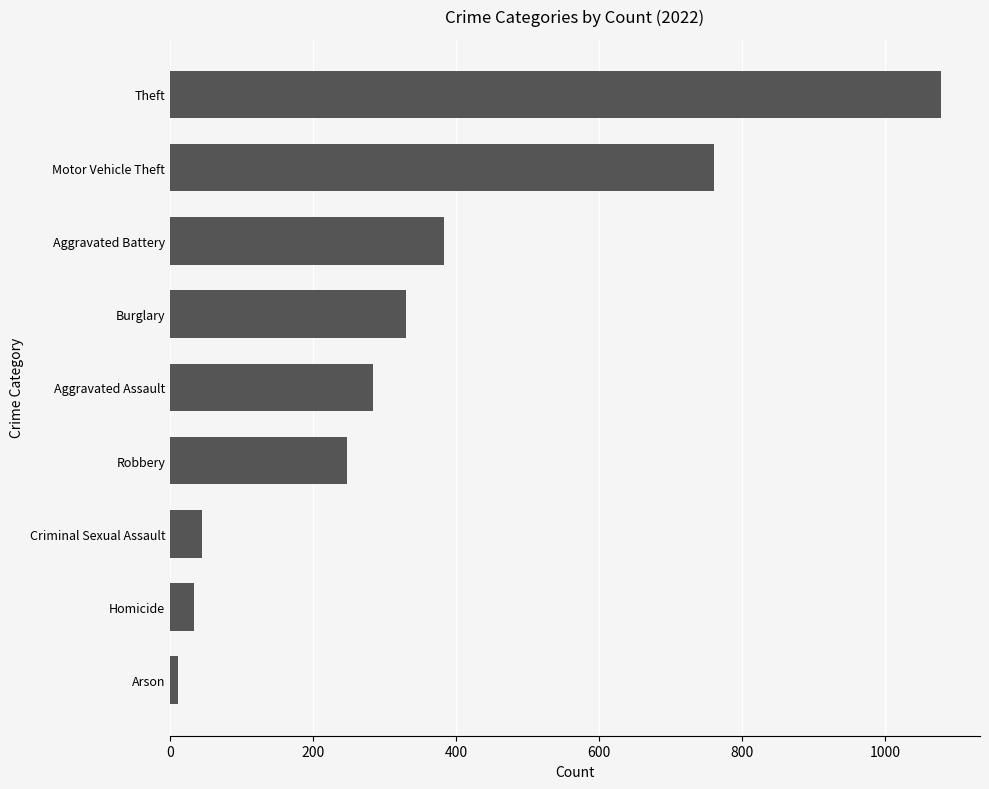

Is it true that the value at Criminal Sexual Assault is 45?

True